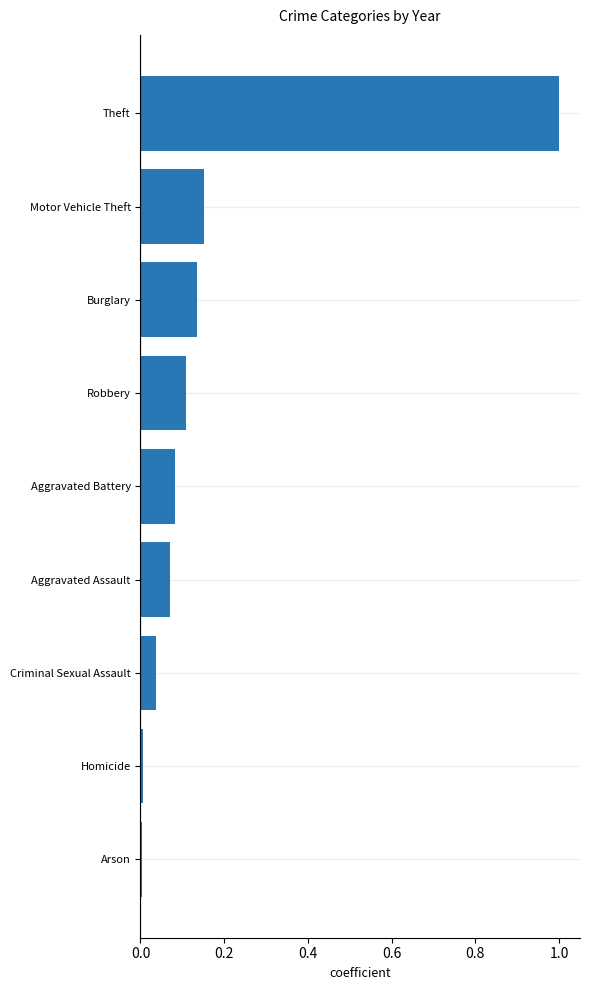

What is the difference between the maximum and minimum values?

1.0